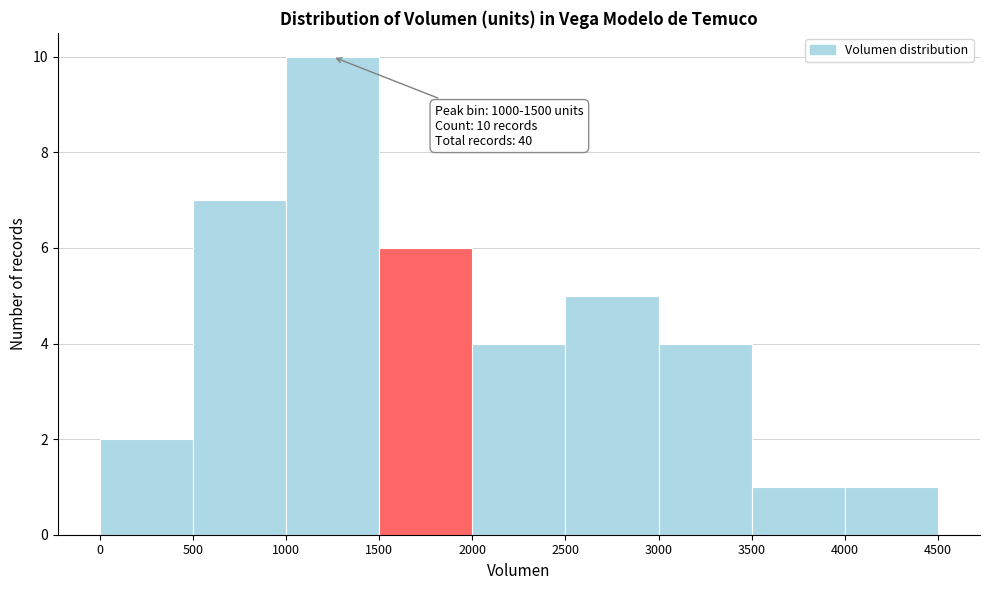

Which range on the x-axis has the tallest bar?

1000 to 1500